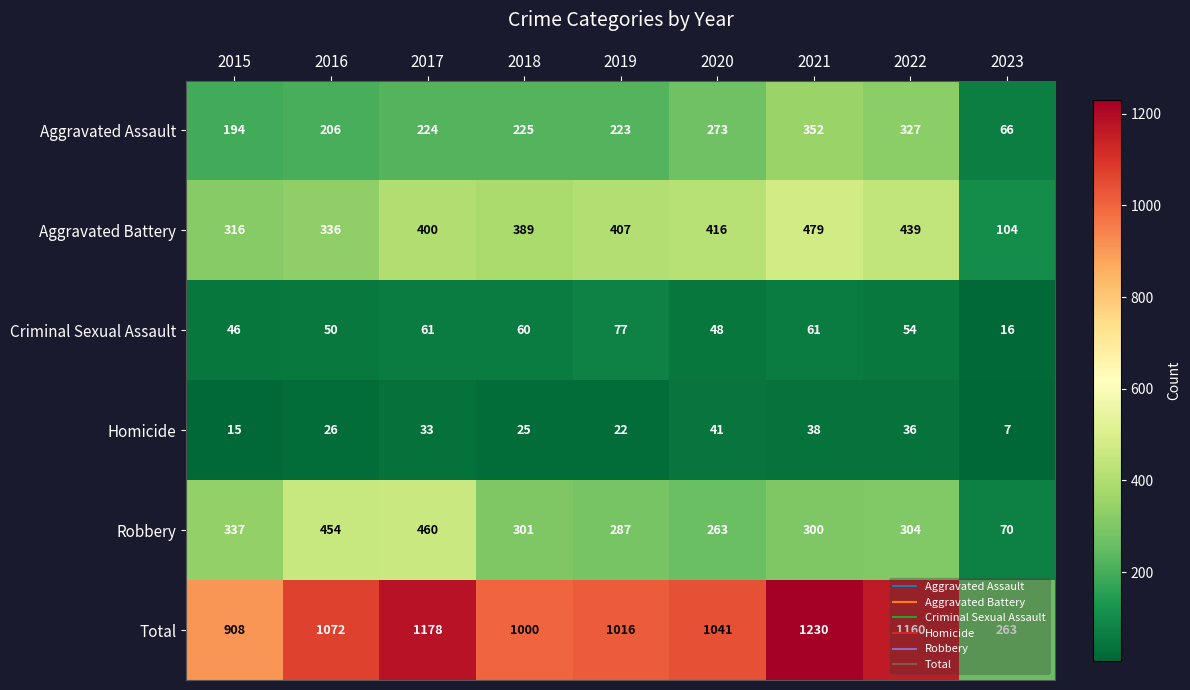

At which label does Total reach its minimum?

2023